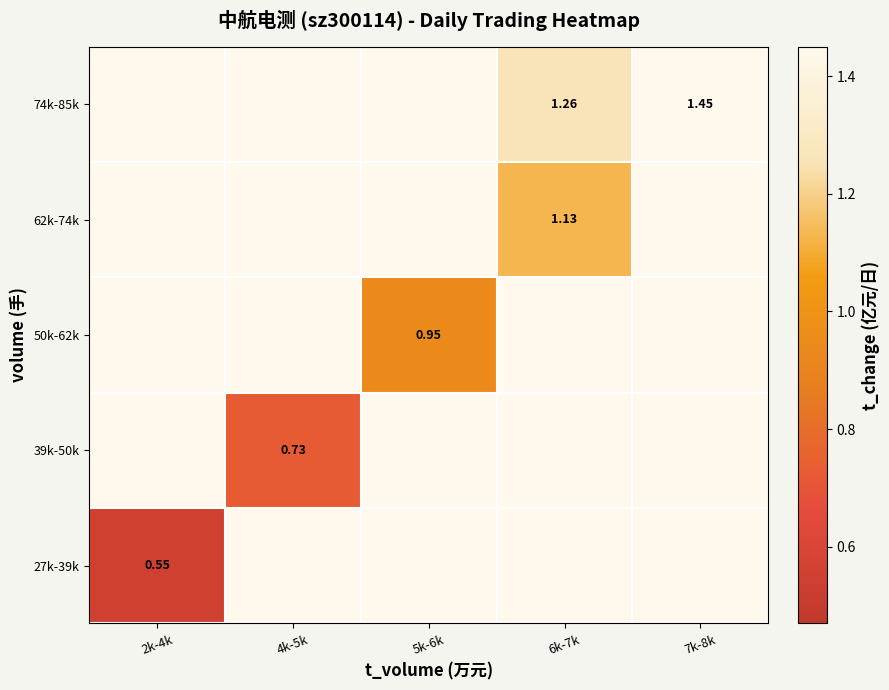

List the series in order of their overall mean, lowest first.

27k-39k, 39k-50k, 50k-62k, 62k-74k, 74k-85k